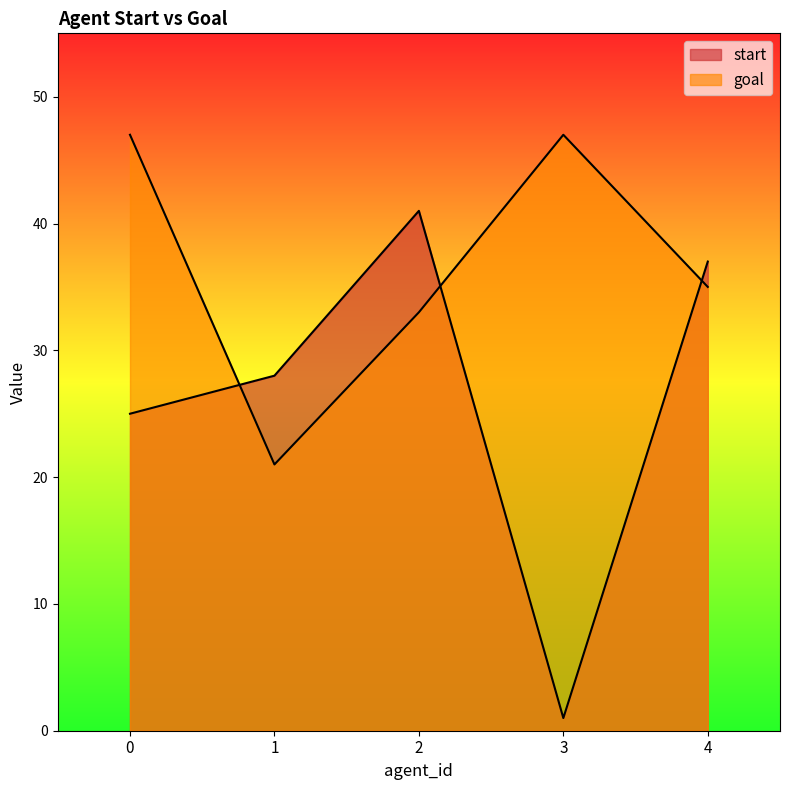

Reading right to left, extract all data points from this chart.

start: 4=37	3=1	2=41	1=28	0=25
goal: 4=35	3=47	2=33	1=21	0=47